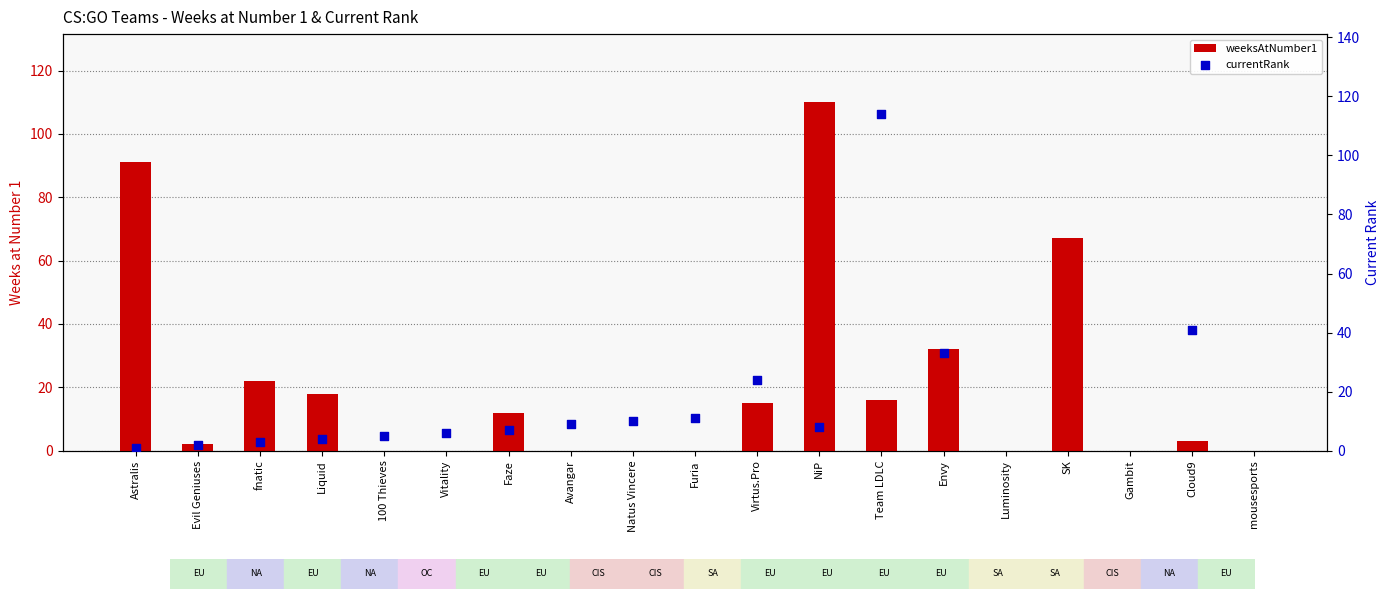

At how many categories does at least one series exceed 105?

2